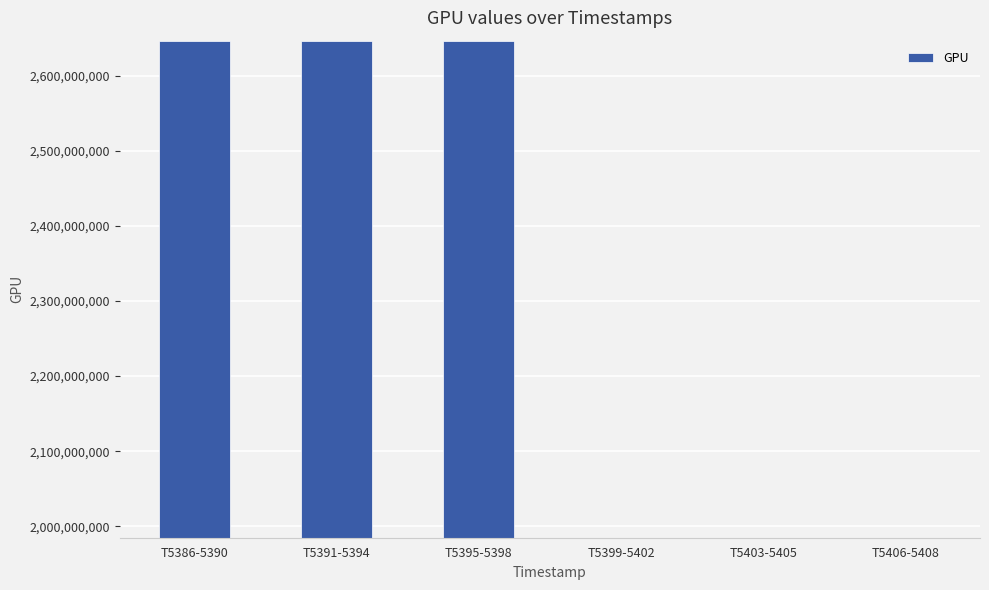

Is it true that the value at T5386-5390 is 786371859?

False